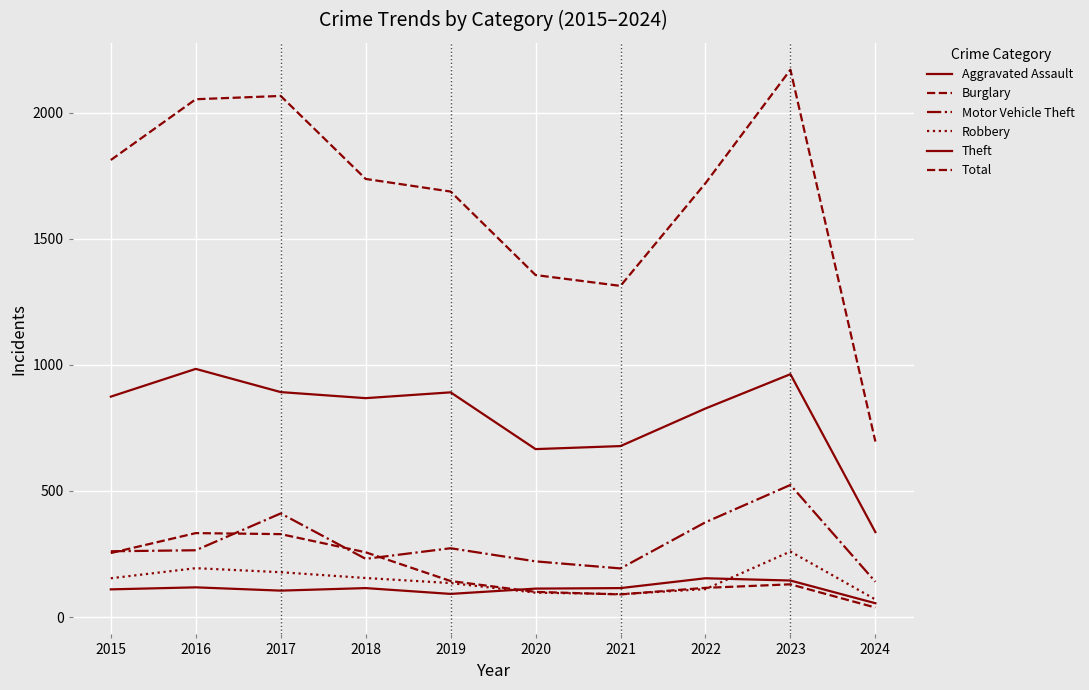

At which category does the chart reach its minimum across all series?

2024